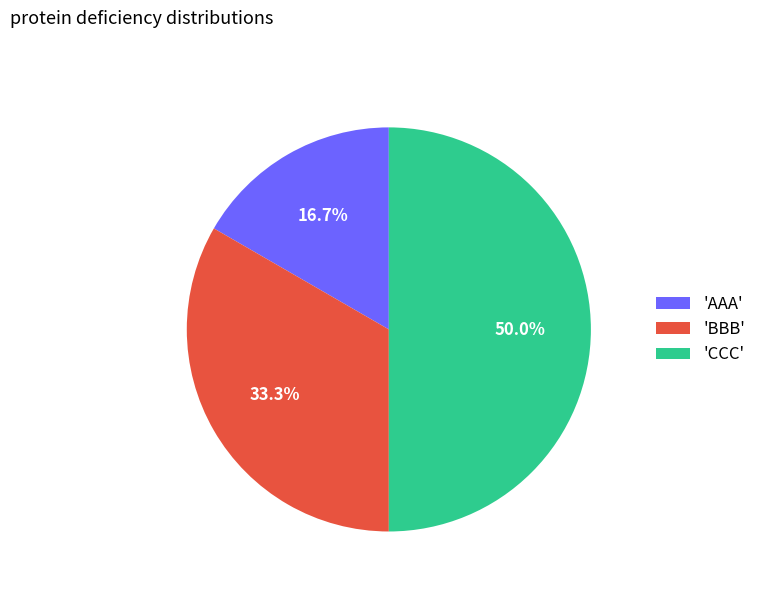

What percentage do 'AAA' and 'CCC' together represent?

66.7%